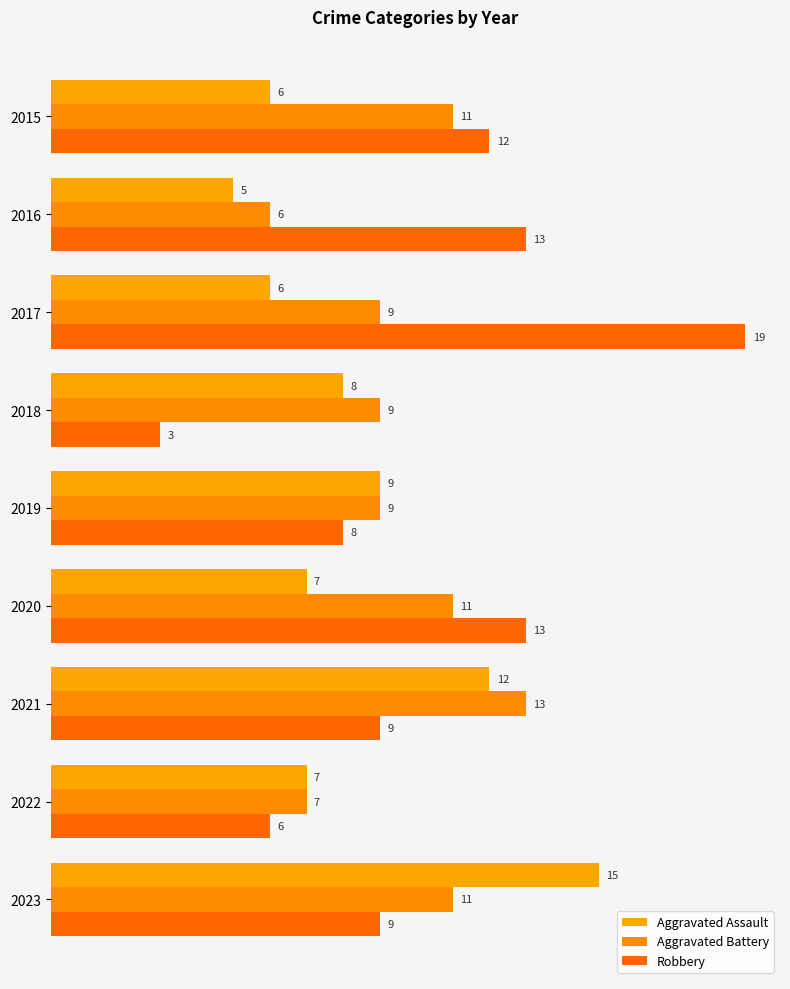

How many data points does each series have?

9